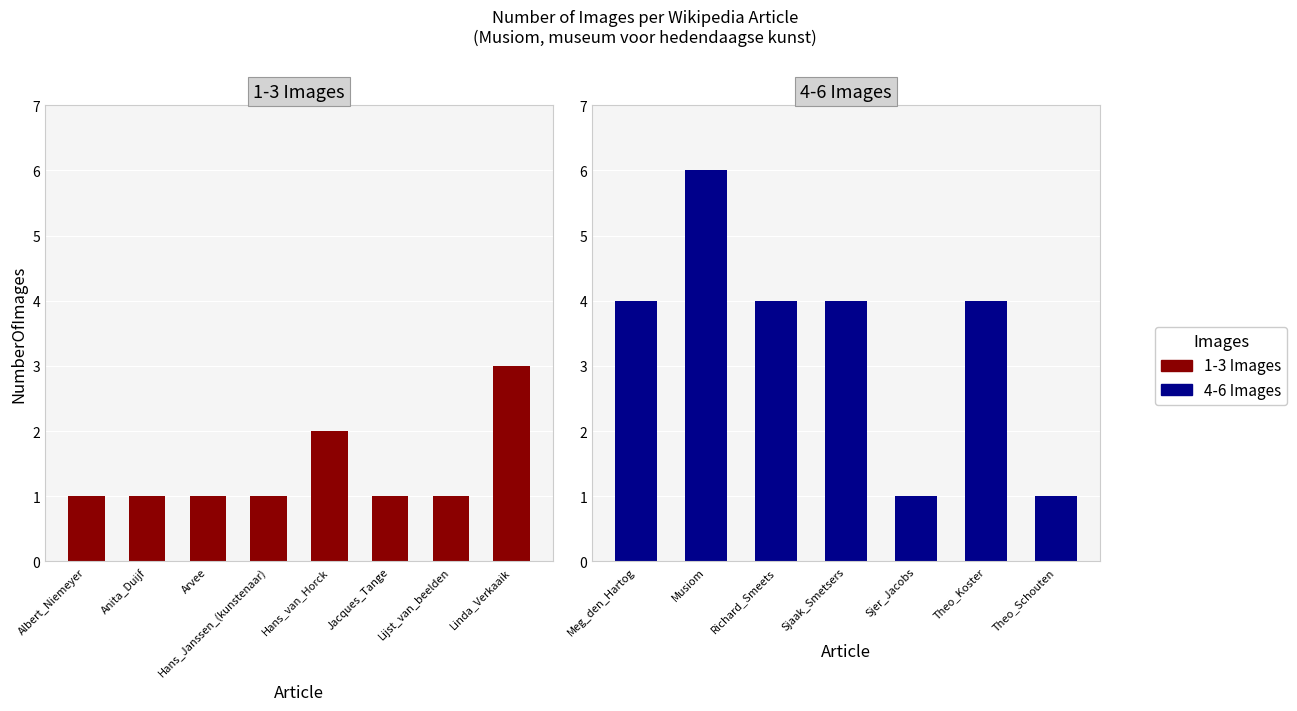

List the labels in order of NumberOfImages value, smallest first.

Albert_Niemeyer, Anita_Duijf, Arvee, Hans_Janssen_(kunstenaar), Jacques_Tange, Lijst_van_beelden_in_Amersfoort-midden, Sjer_Jacobs, Theo_Schouten_(kunstenaar), Hans_van_Horck, Linda_Verkaaik, Meg_den_Hartog, Richard_Smeets, Sjaak_Smetsers, Theo_Koster, Musiom